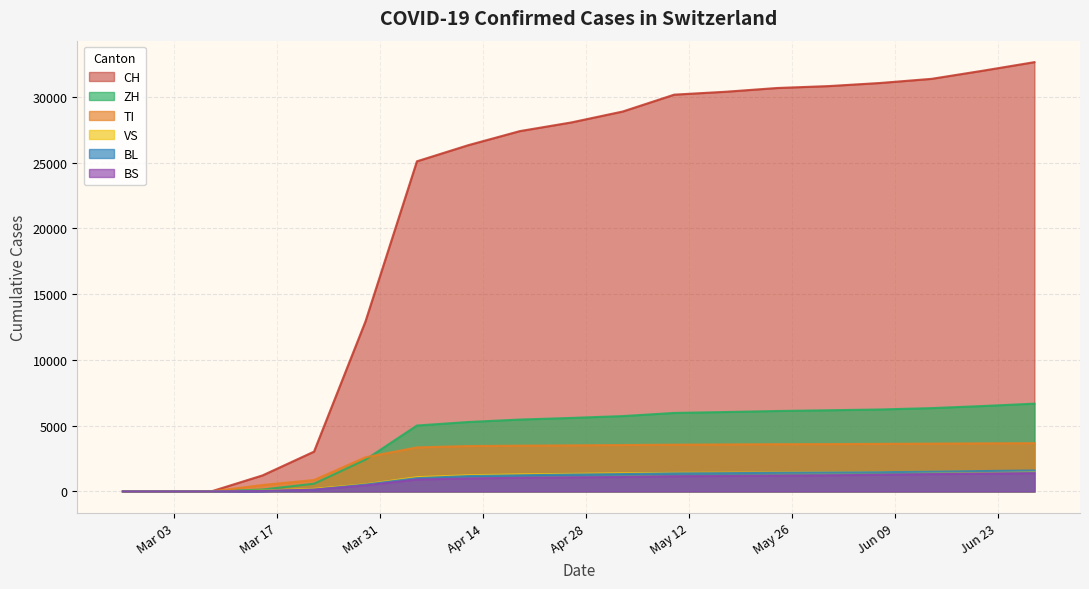

What is the value of the TI point at the 12th from the left?

3556